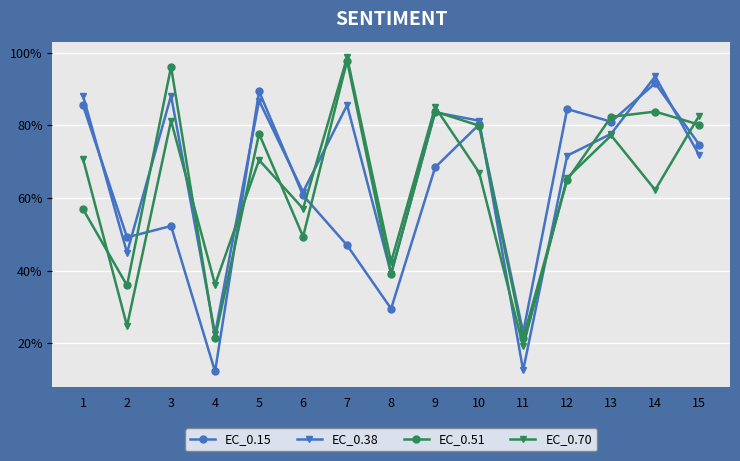

What is the minimum value shown in the chart?

12.2